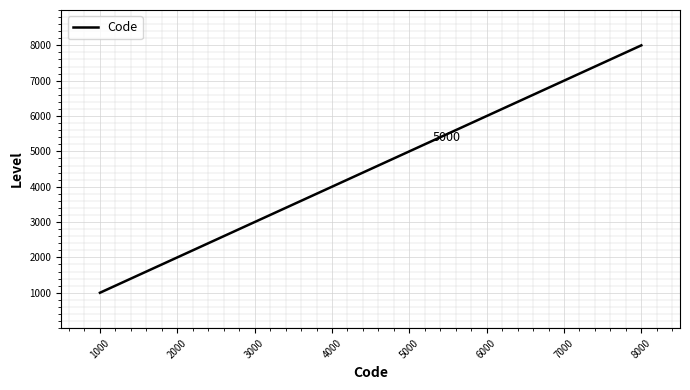

At which label is the value closest to 4500?

4000